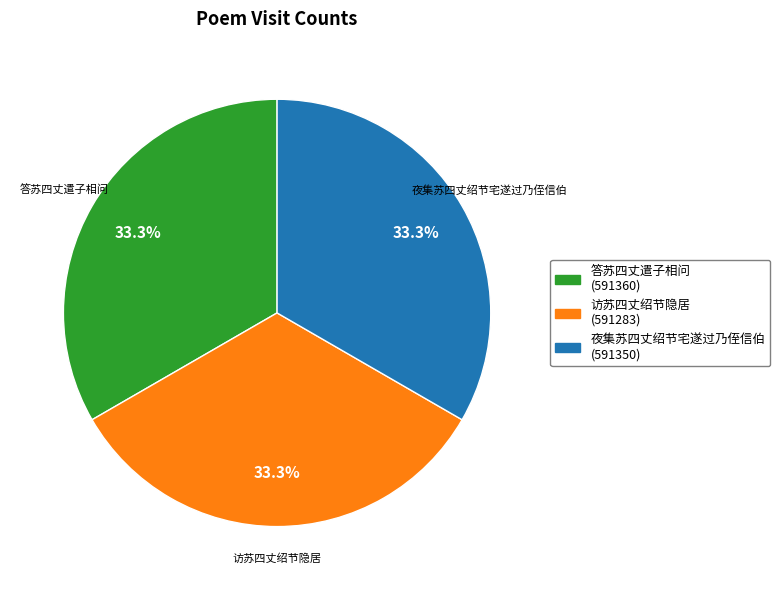

How much of the chart is everything except 夜集苏四丈绍节宅遂过乃侄信伯?

66.7%